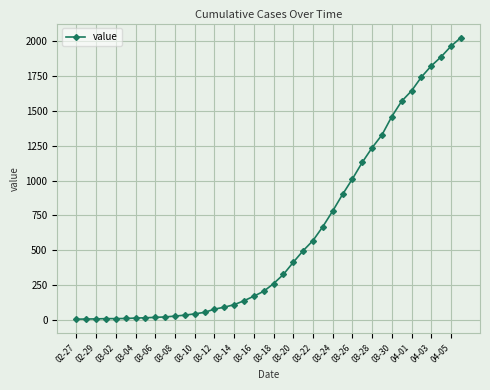

What is the average value?

608